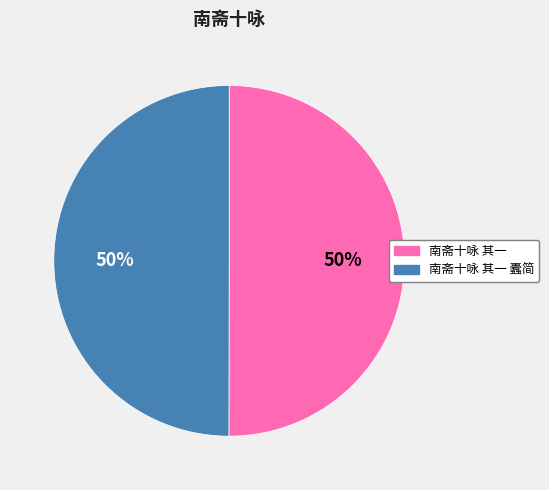

To the nearest percent, what is the average slice percentage?

50%